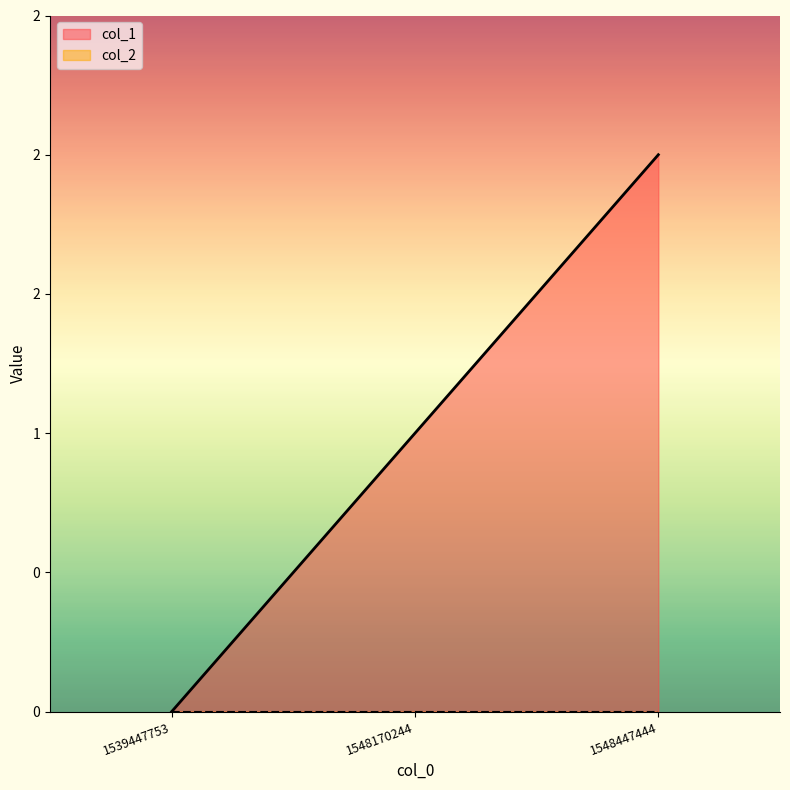

Where is the data nearest to the value 1?

1548170244